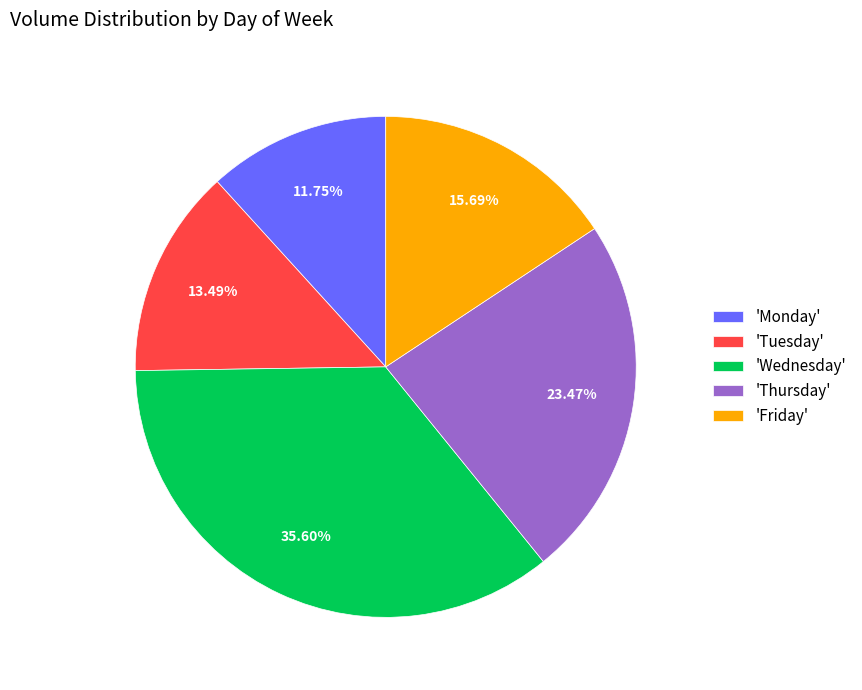

Is the sum of 'Wednesday' and 'Monday' greater than half?

No